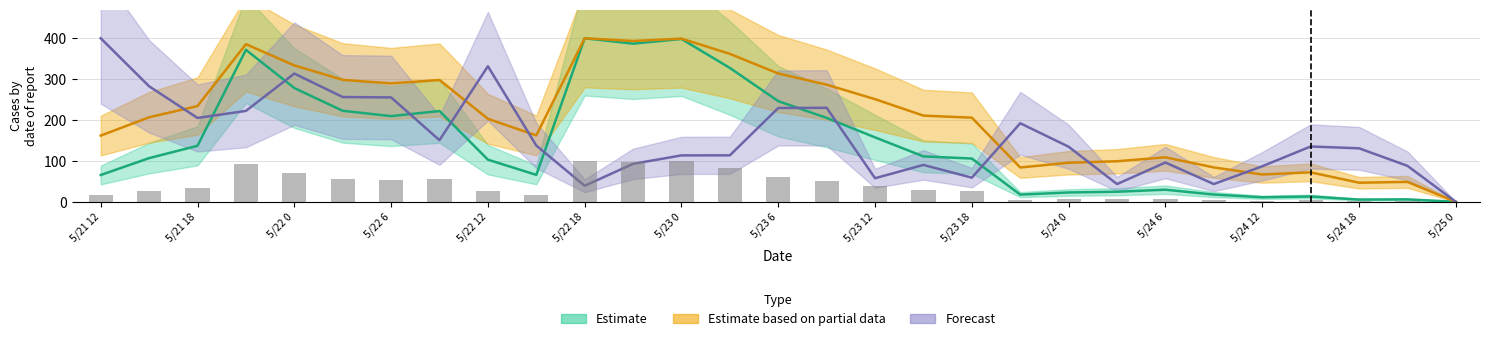

What is the difference between the second highest and minimum values in the area series?

398.3